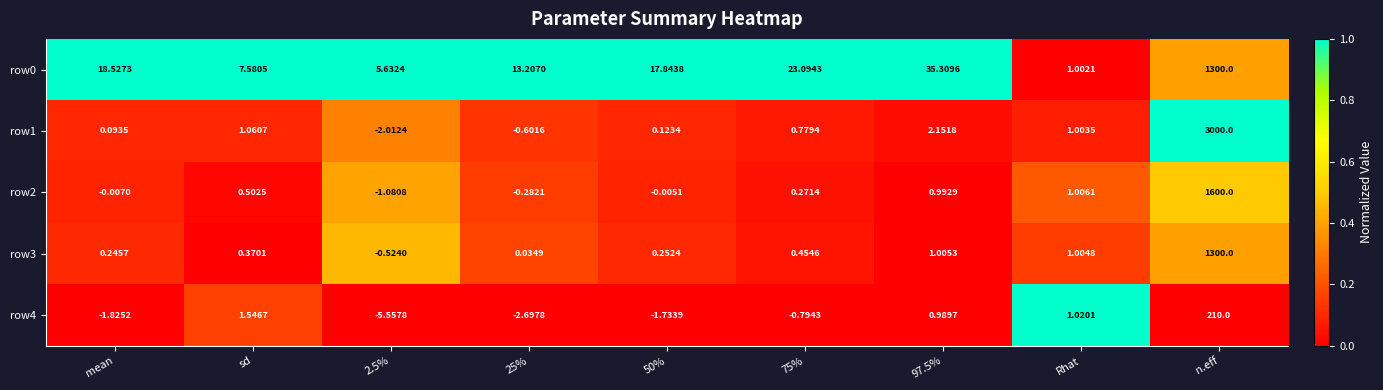

Is the value of row4 at 25% greater than the value of row1 at 2.5%?

No